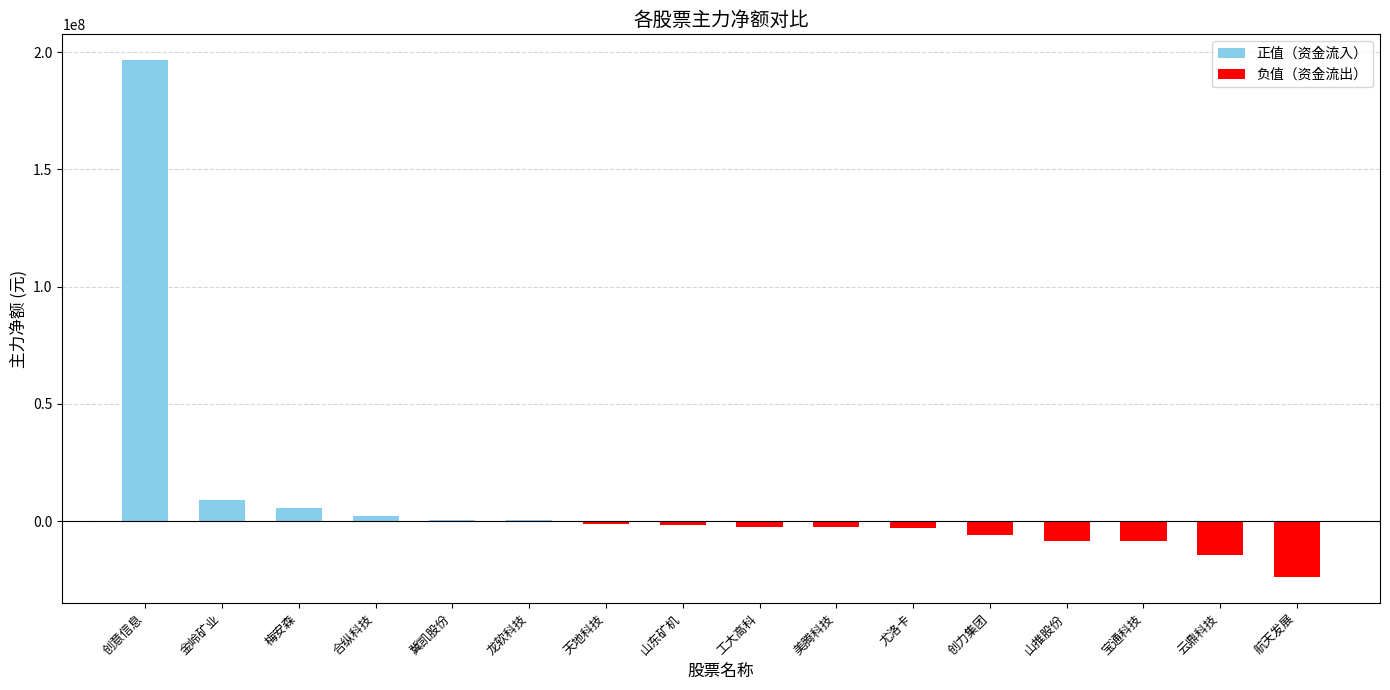

What is the maximum value shown in the chart?

196602162